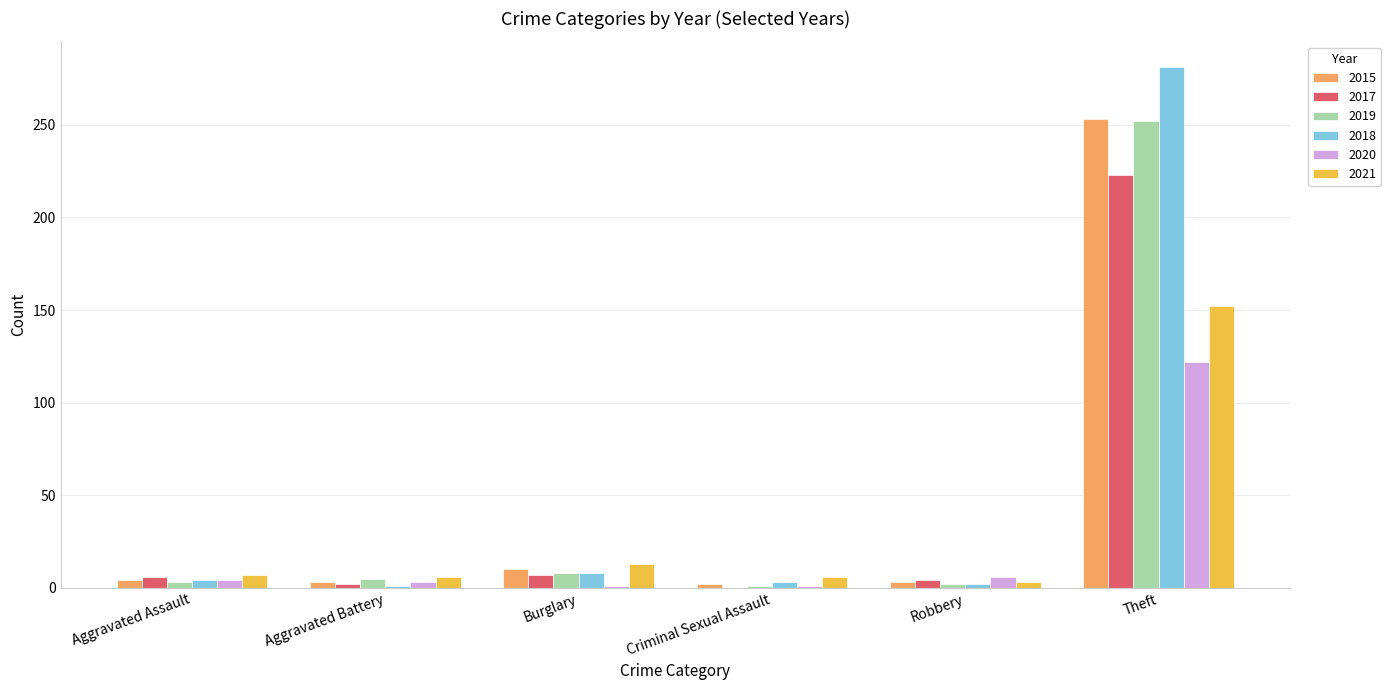

What is the total value across all series at Criminal Sexual Assault?

13